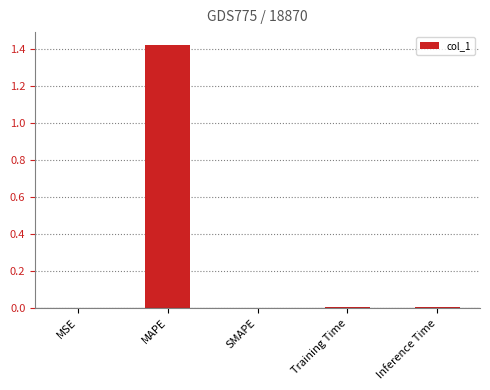

True or false: the data shows 0.0 at SMAPE.

True